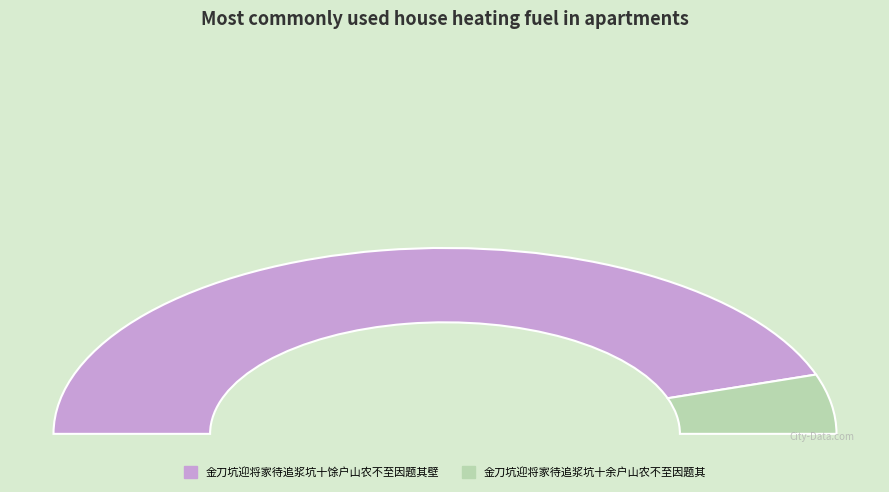

Does 金刀坑迎将家待追浆坑十馀户山农不至因题其壁 account for over 50% of the chart?

Yes